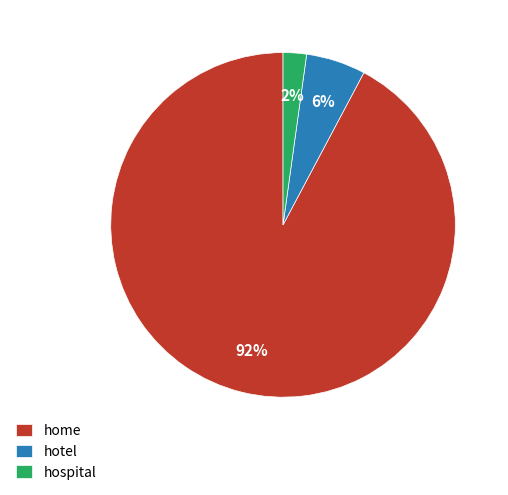

Combined, do hospital and home account for over 50%?

Yes